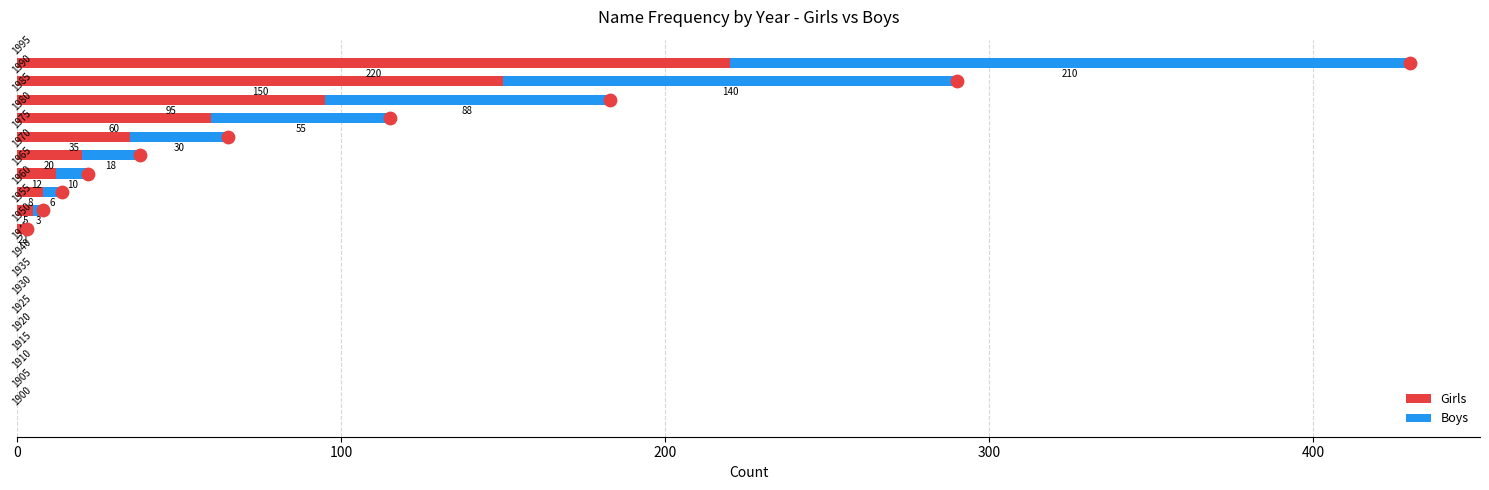

What is the maximum value for Girls?

220